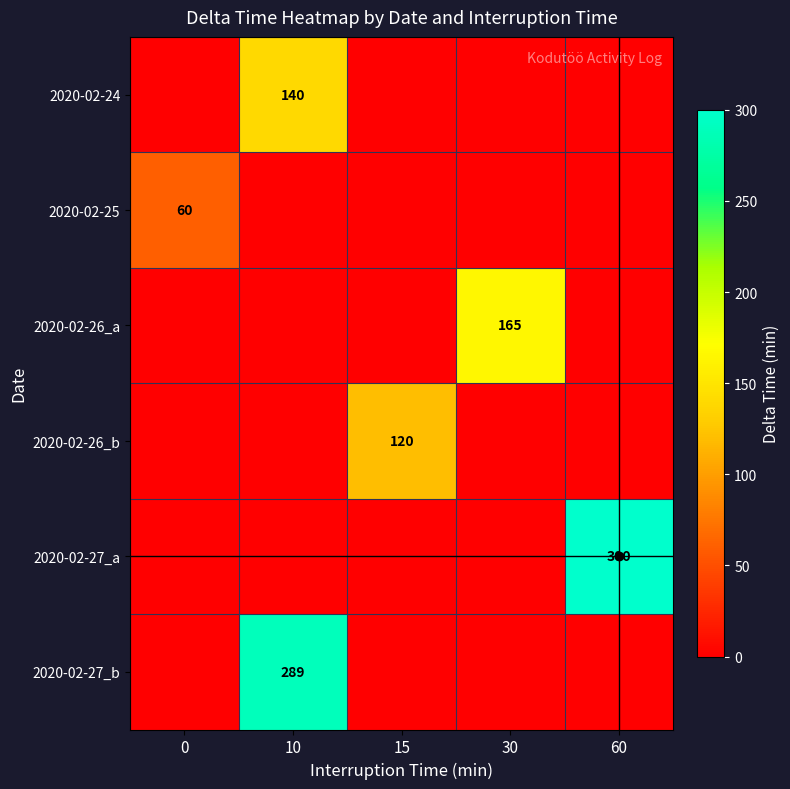

The value of 2020-02-27_b at 10 is 59. True or false?

False